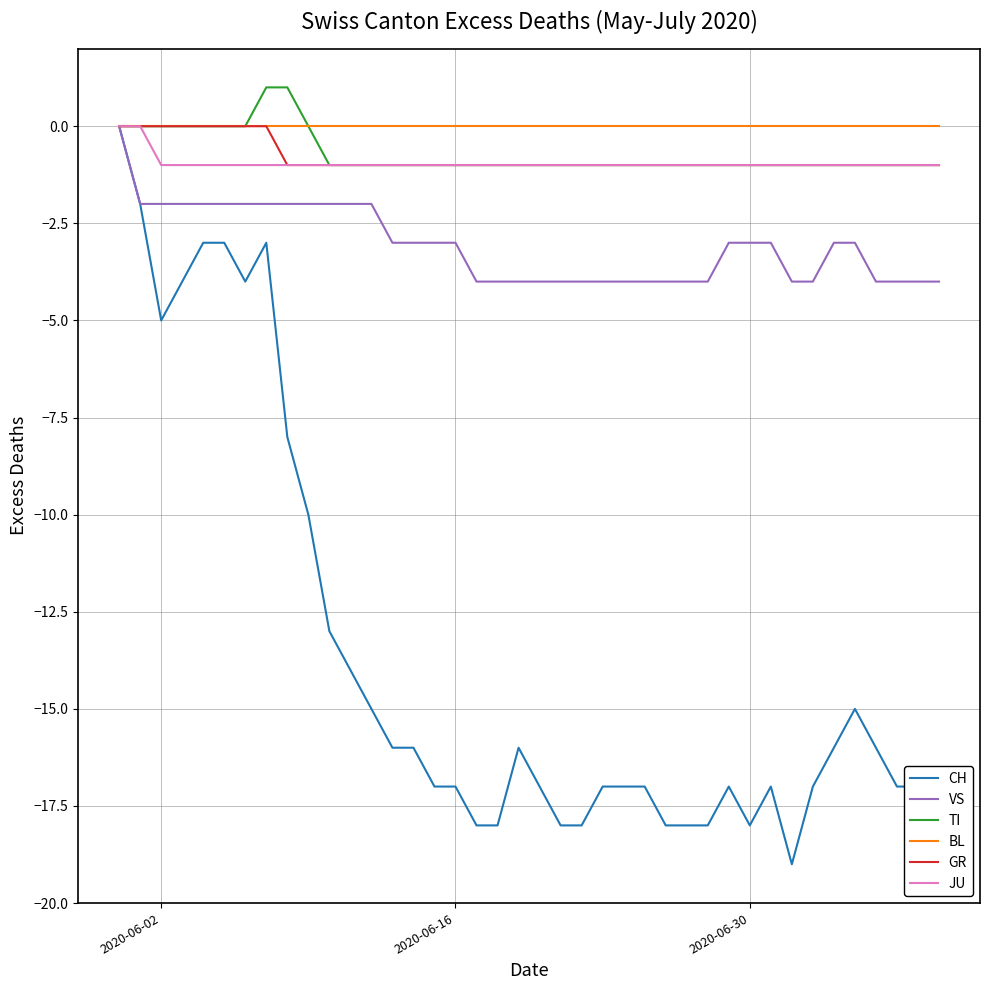

Which series has the largest range (max minus min)?

CH